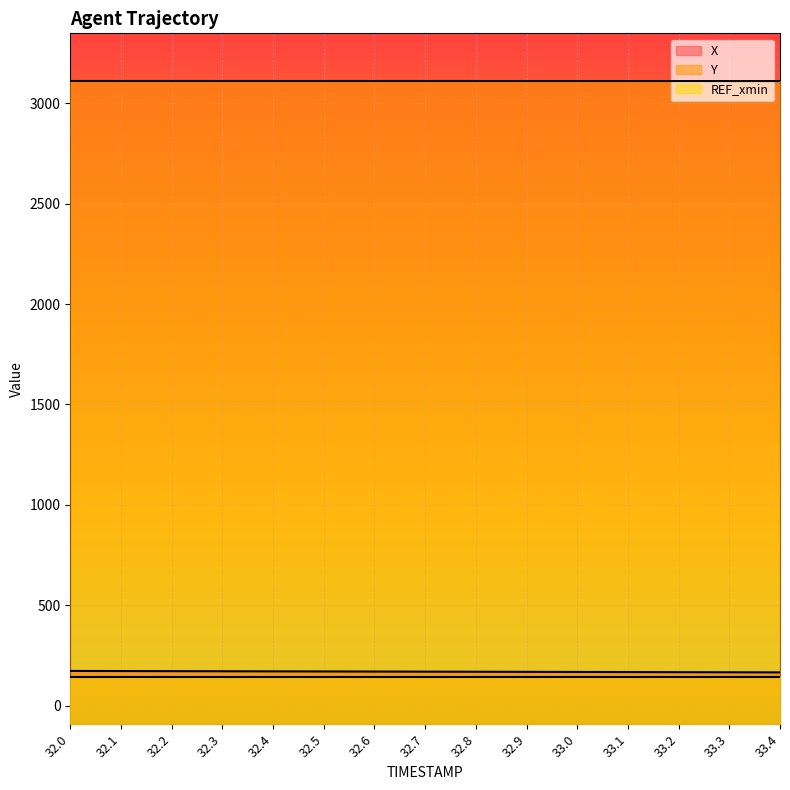

List the series in order of their peak value, lowest first.

REF_xmin, X, Y